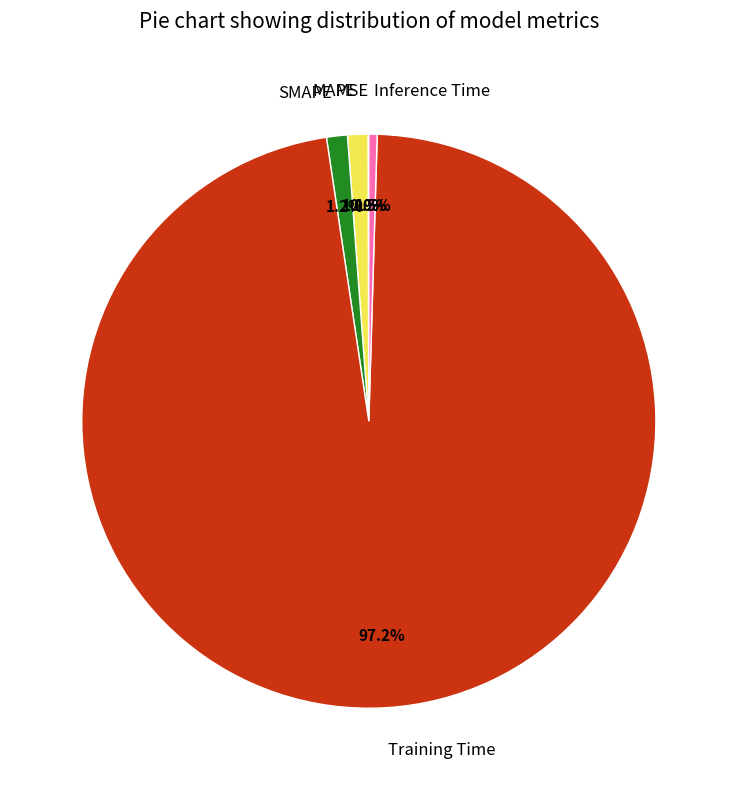

Between MAPE and Inference Time, which is larger?

MAPE